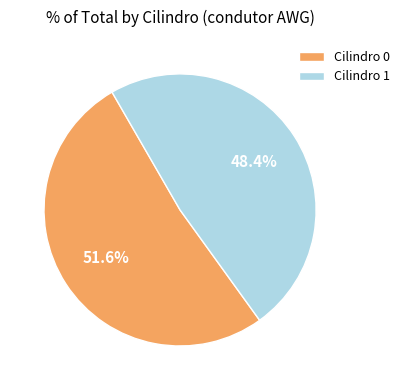

Count the number of slices in the pie.

2